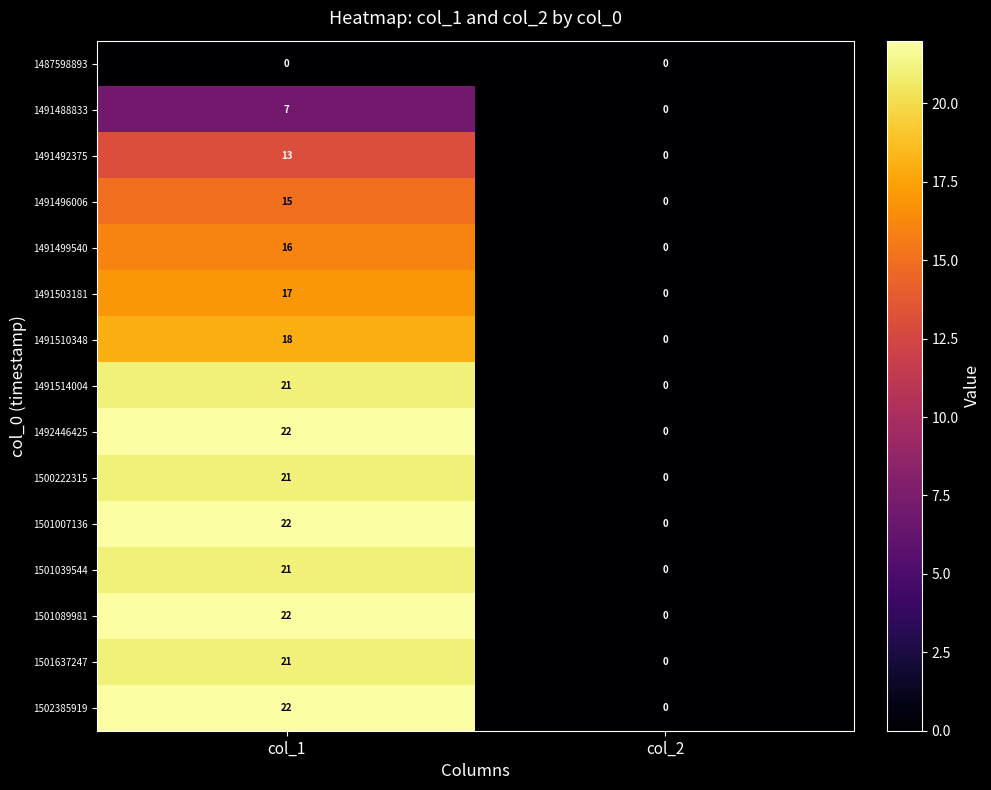

What is the spread (max minus min) of values at col_1?

22